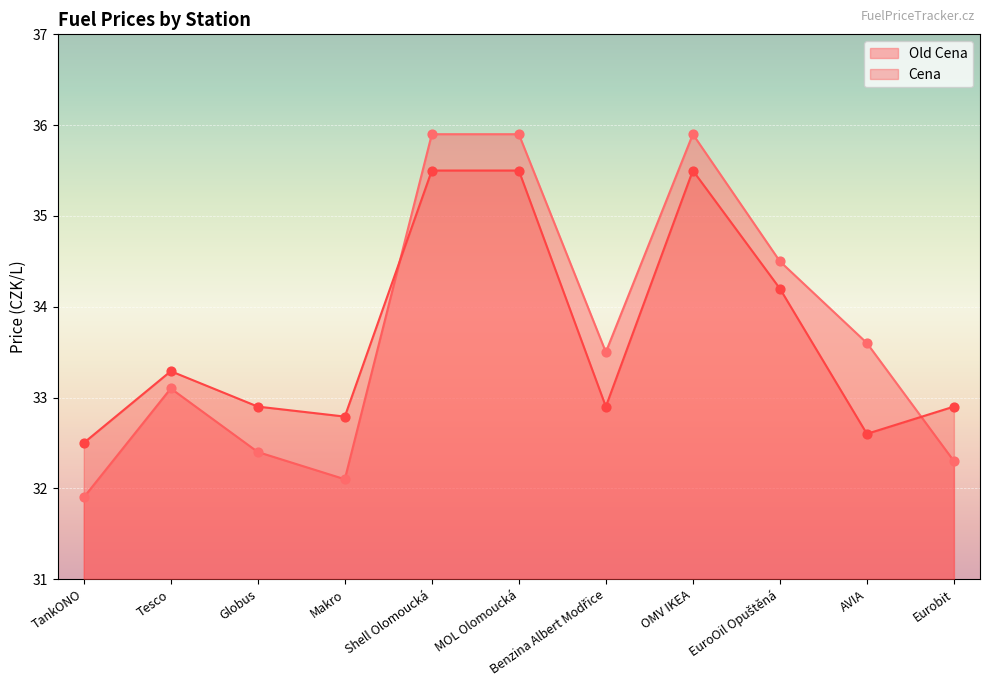

Which series contains the highest Y value?

Old Cena